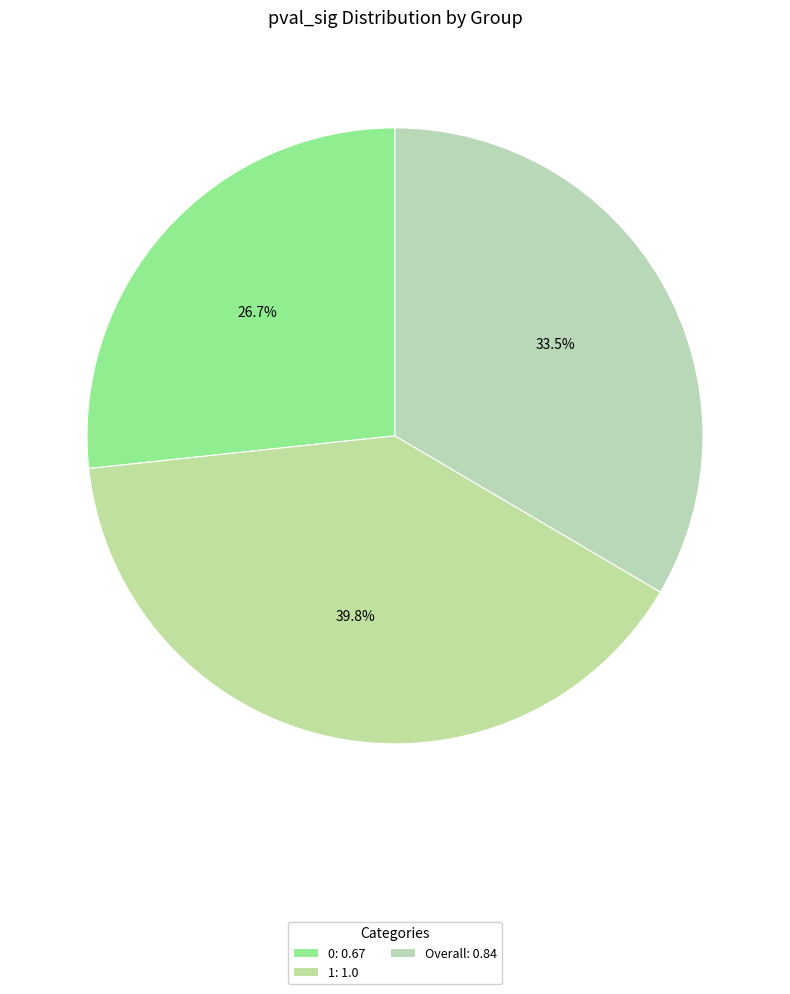

To the nearest percent, what percentage of the pie is Overall?

33%